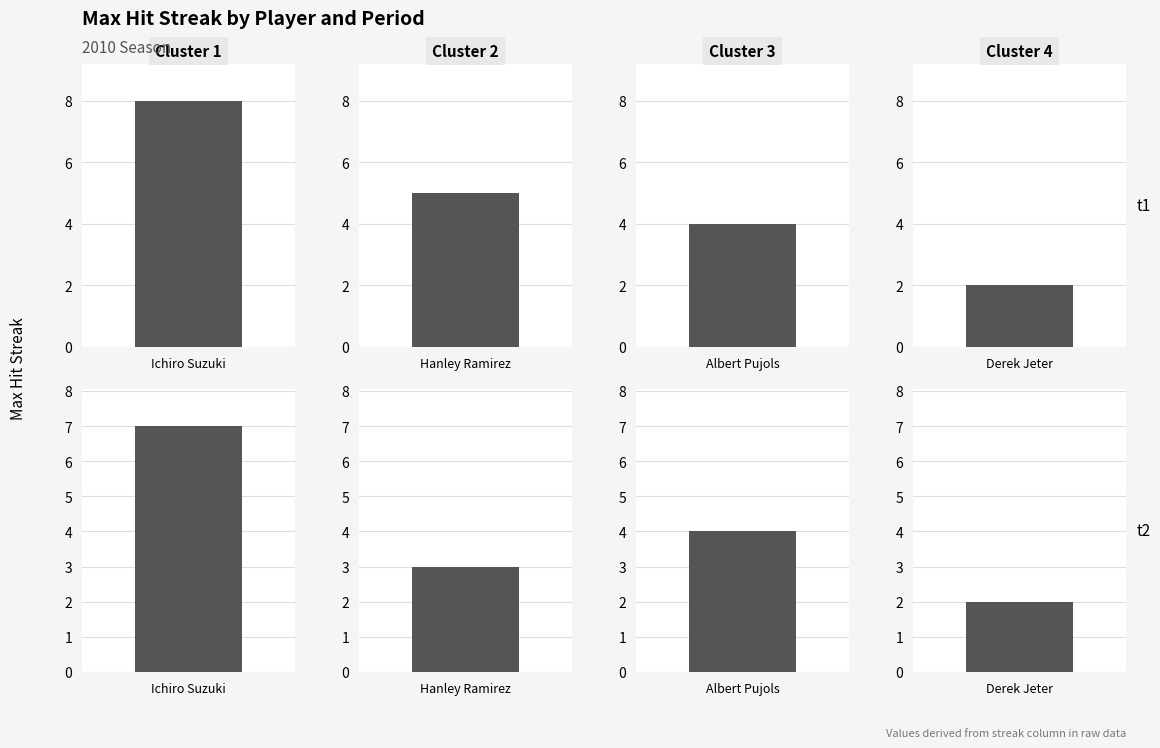

The Batting Average series shows 0.5 at Derek Jeter. True or false?

False